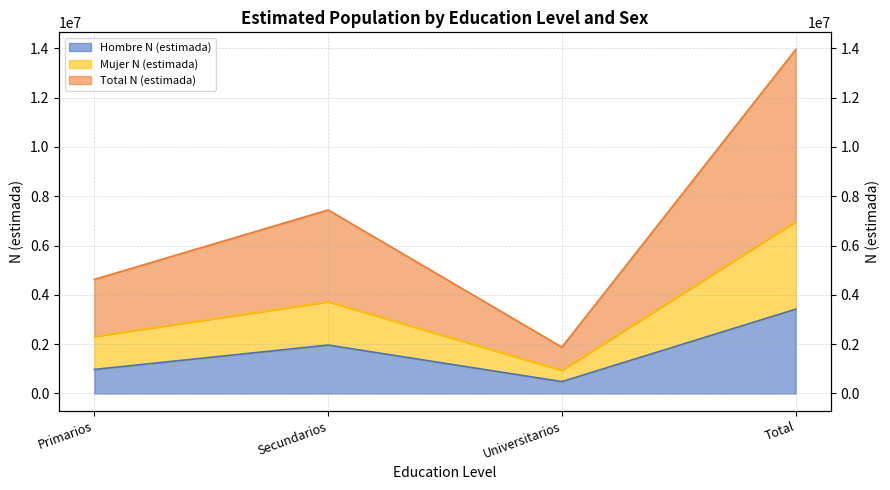

What is the maximum value for Total N (estimada)?

13948024